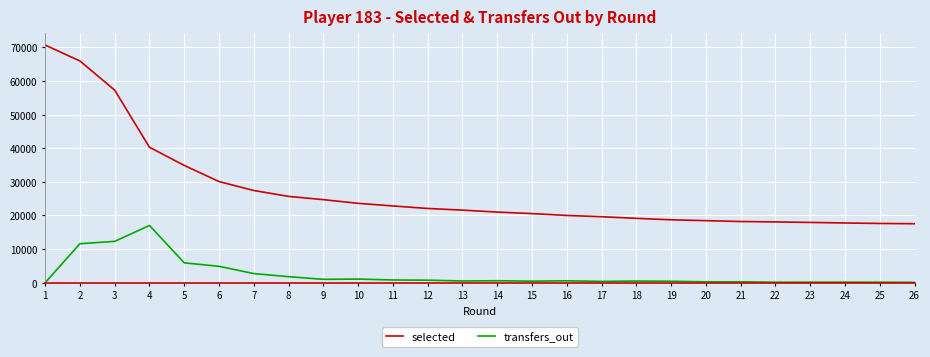

True or false: transfers_out and selected cross at least once.

False